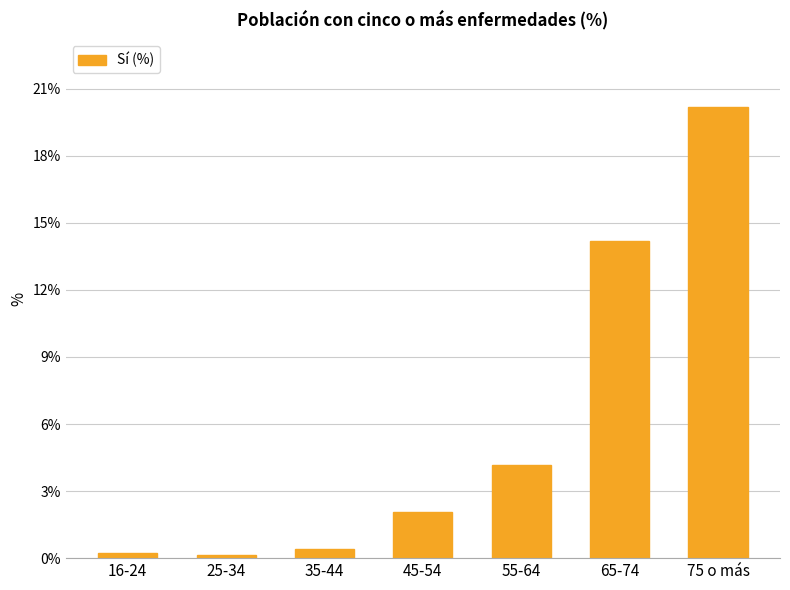

Where does the data first go above 2?

45-54